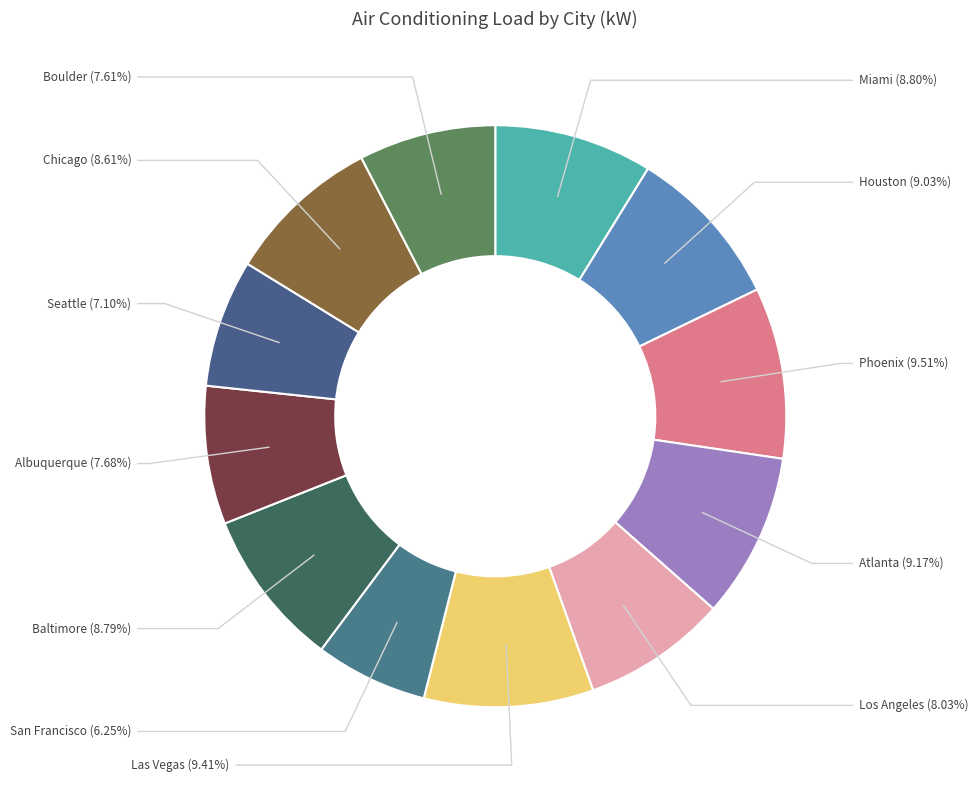

Which category has the smallest portion of the pie?

San Francisco